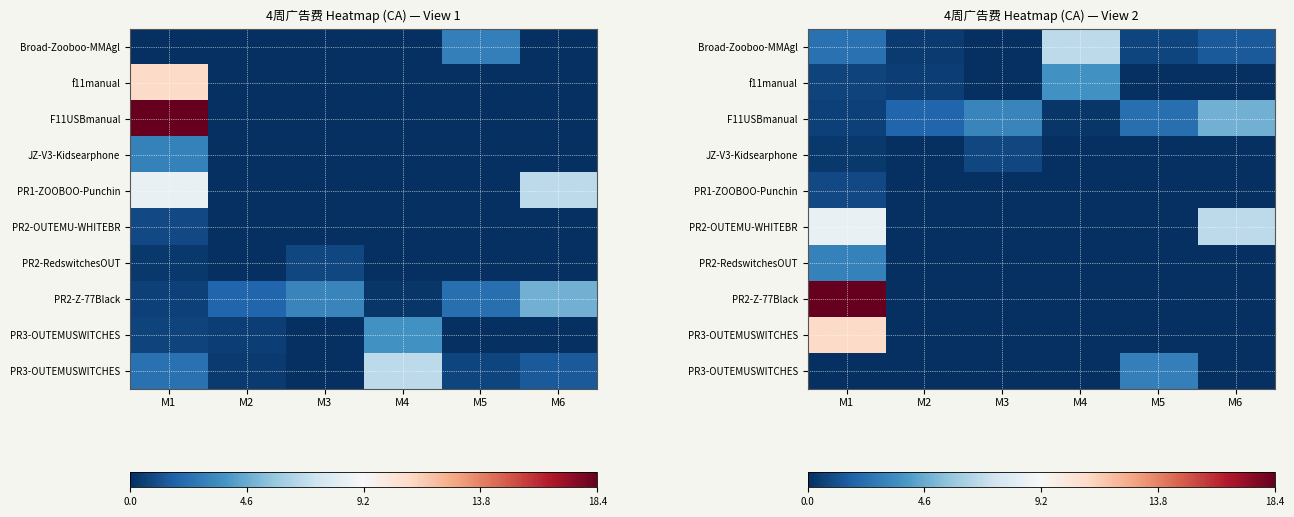

How many distinct data groups are displayed?

10